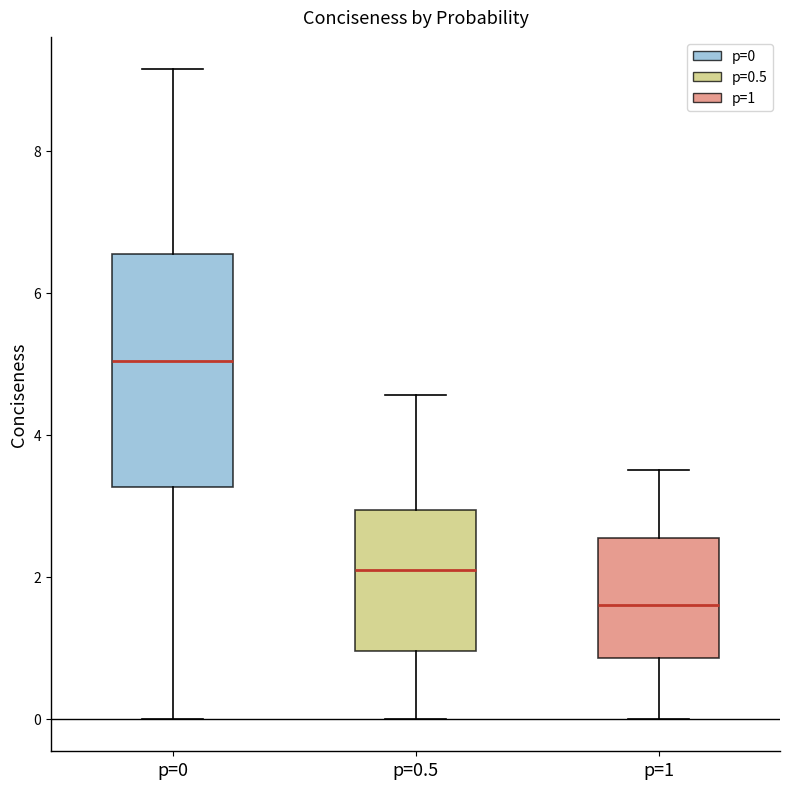

Which box has the highest median line?

p=0